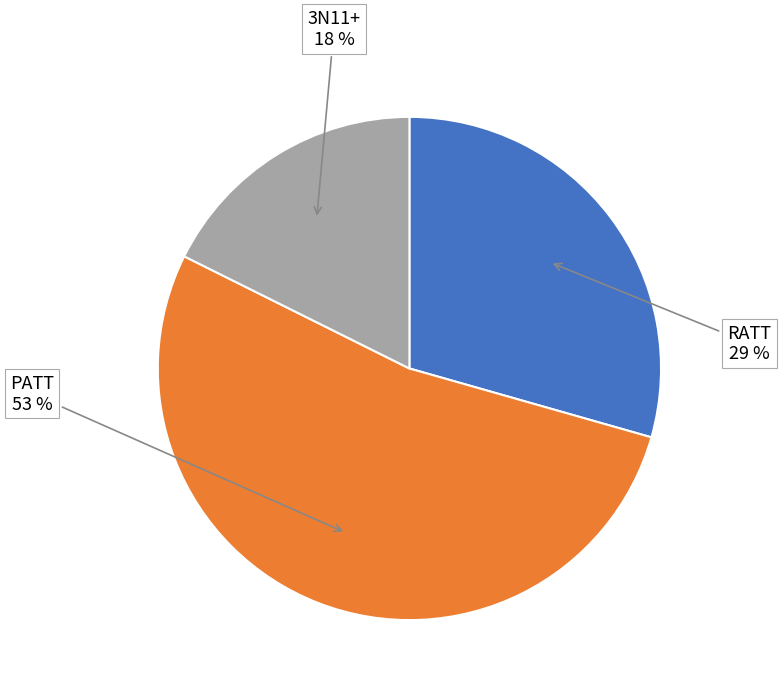

To the nearest percent, what is the combined percentage of PATT and RATT?

82%